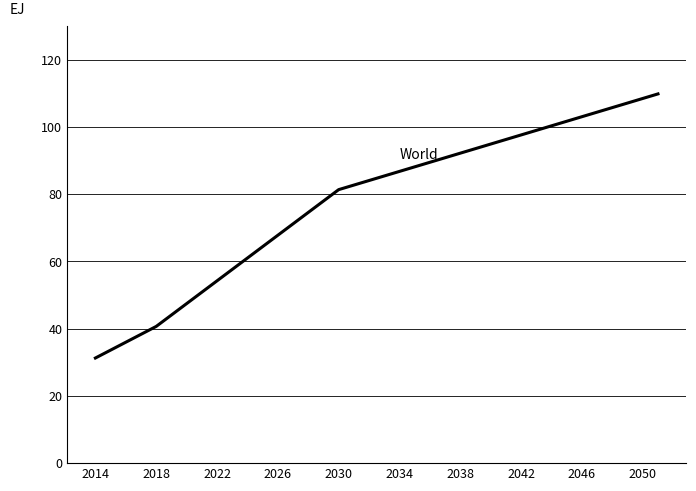

What is the difference between the maximum and minimum values?

78.6